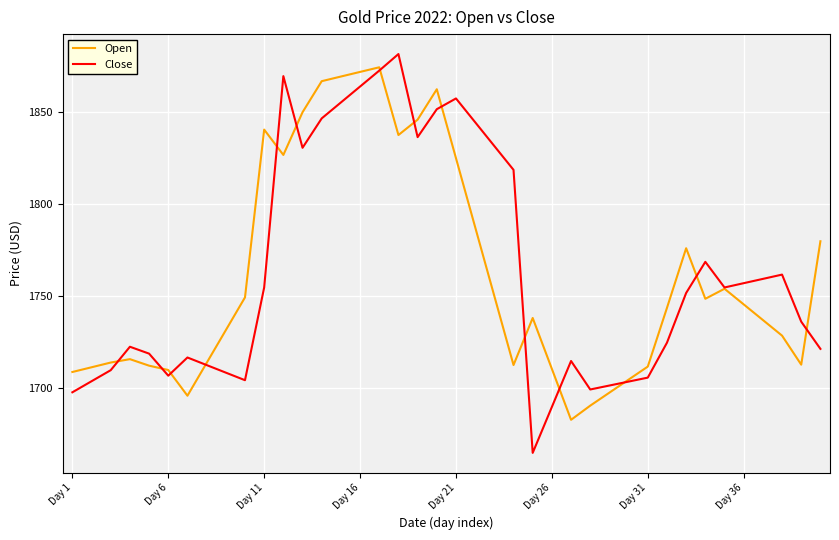

What is the minimum value for Open?

1682.9